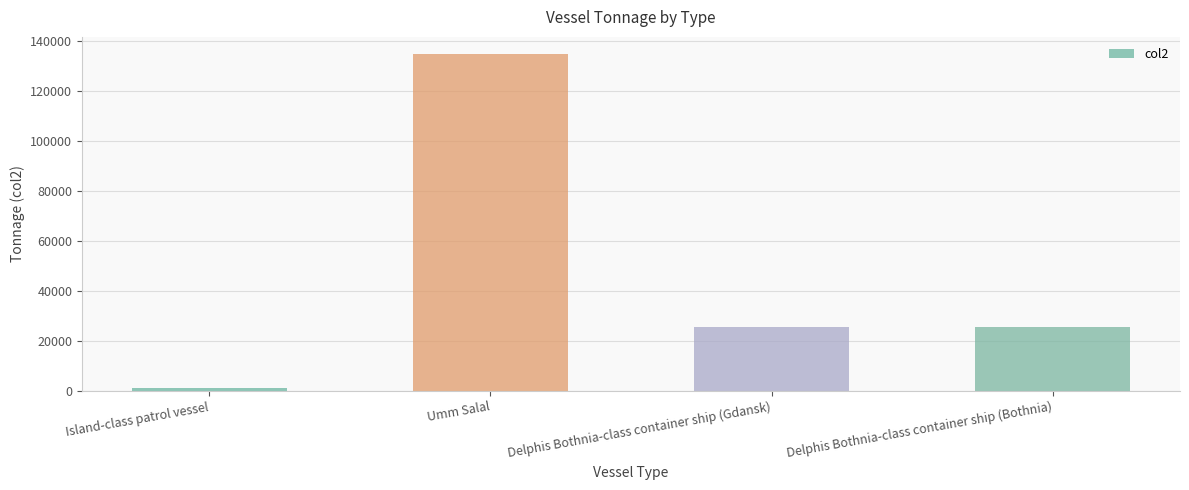

Which label corresponds to the smallest value in the chart?

Island-class patrol vessel